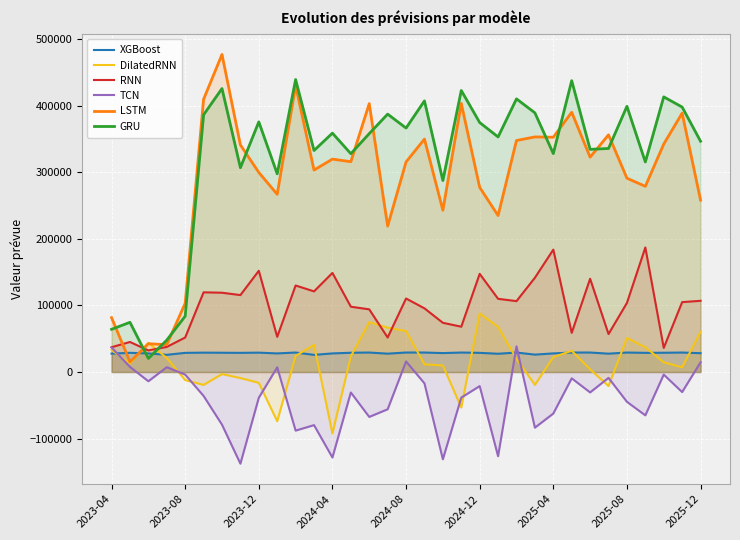

How many intersections are there between LSTM and XGBoost?

2